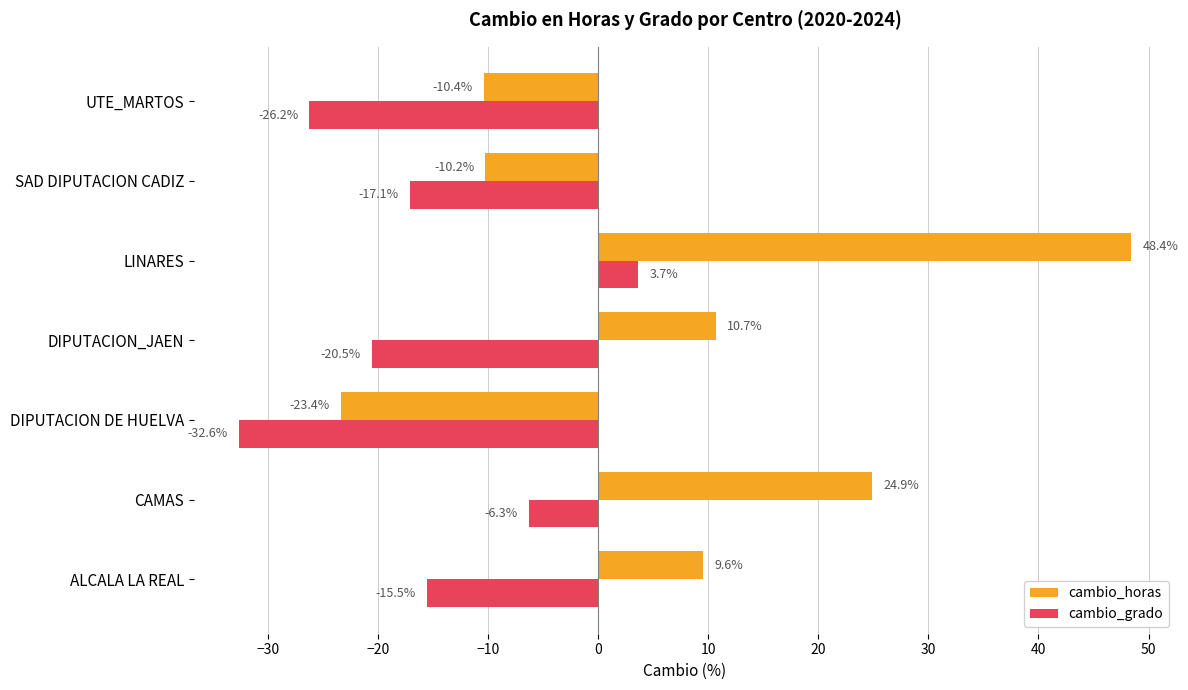

Which series has the largest range (max minus min)?

cambio_horas